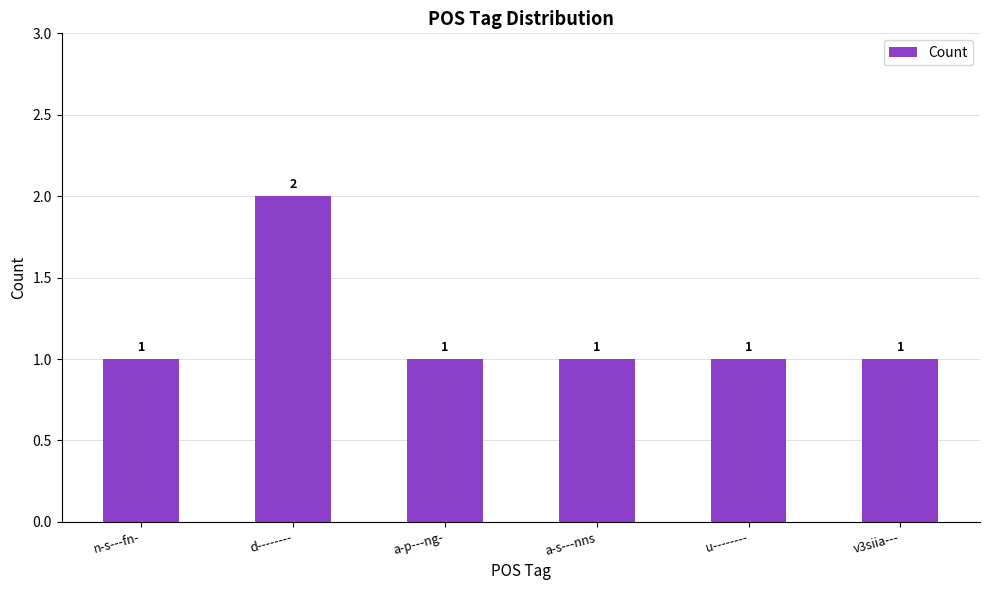

What is the label of the 3rd bar from the left?

a-p---ng-